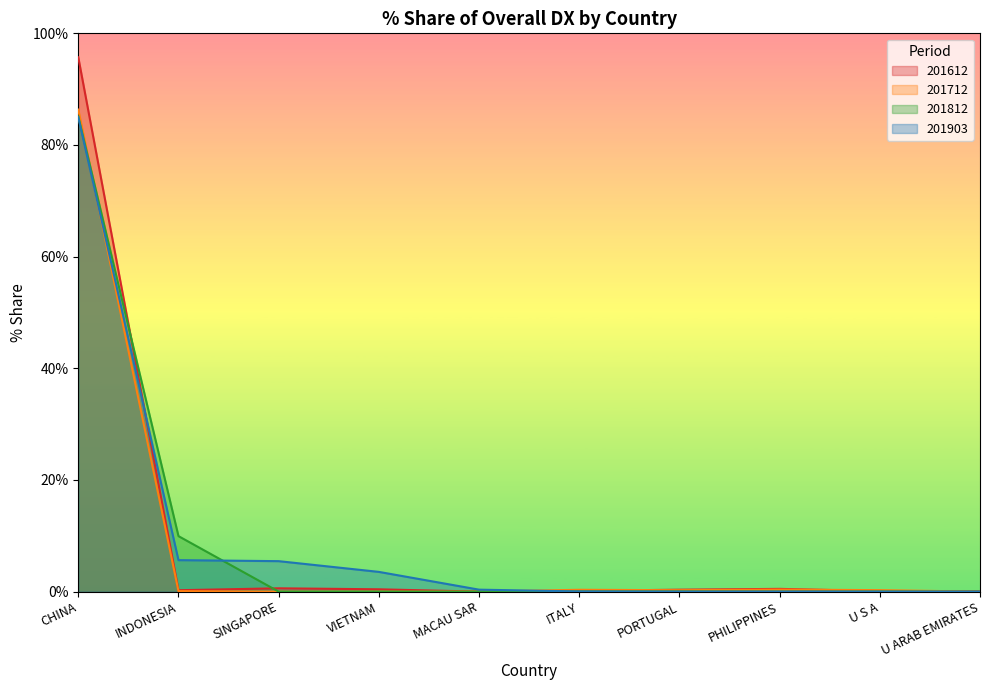

True or false: 201712 has a value of 44.7 at SINGAPORE.

False